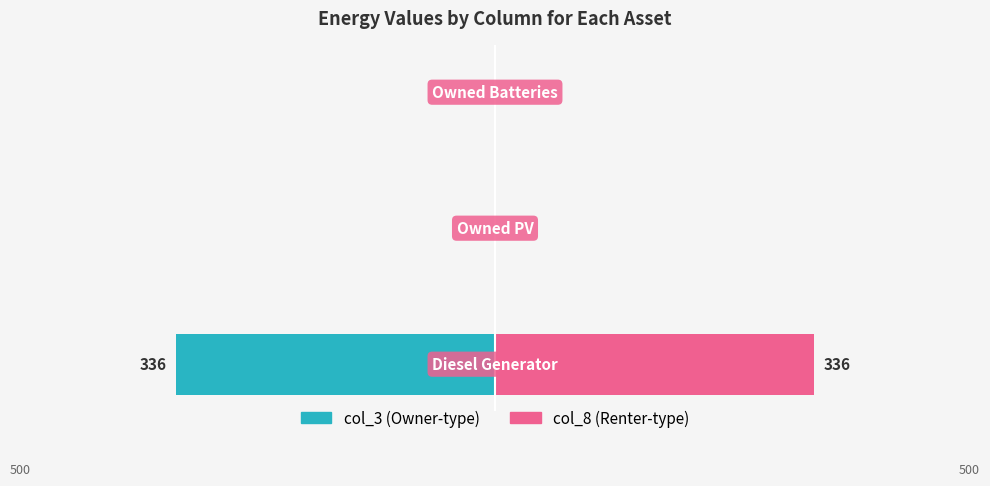

At how many categories does at least one series exceed -169?

3